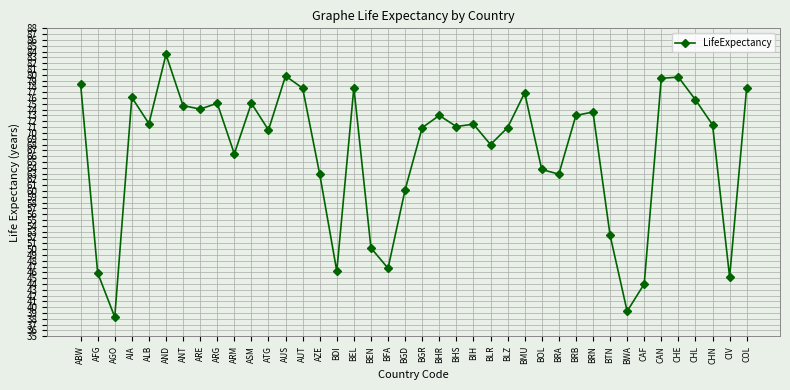

What is the approximate value at BTN?

52.4